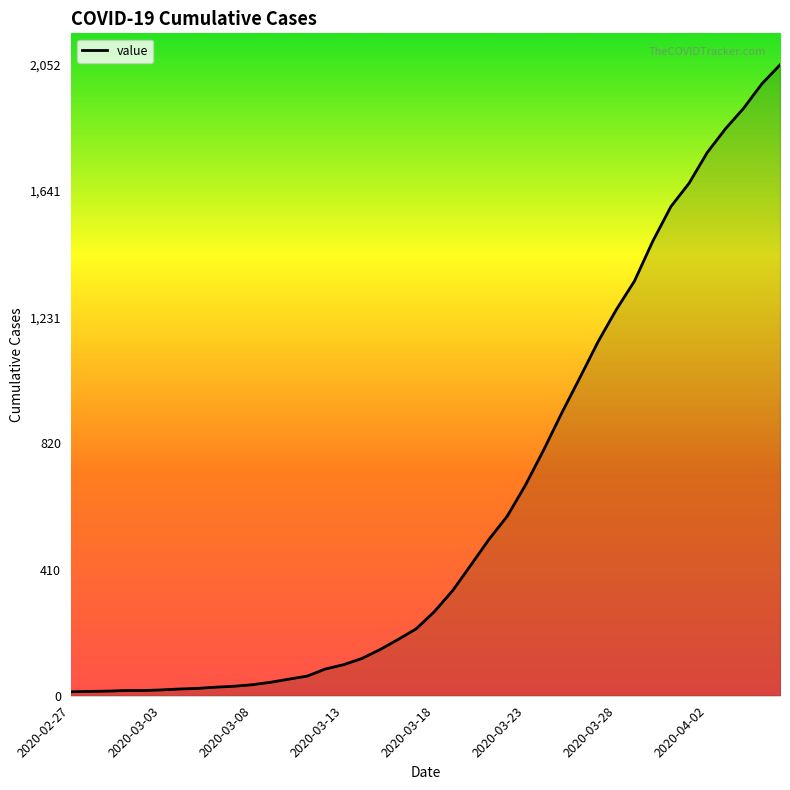

What is the maximum value shown in the chart?

2052